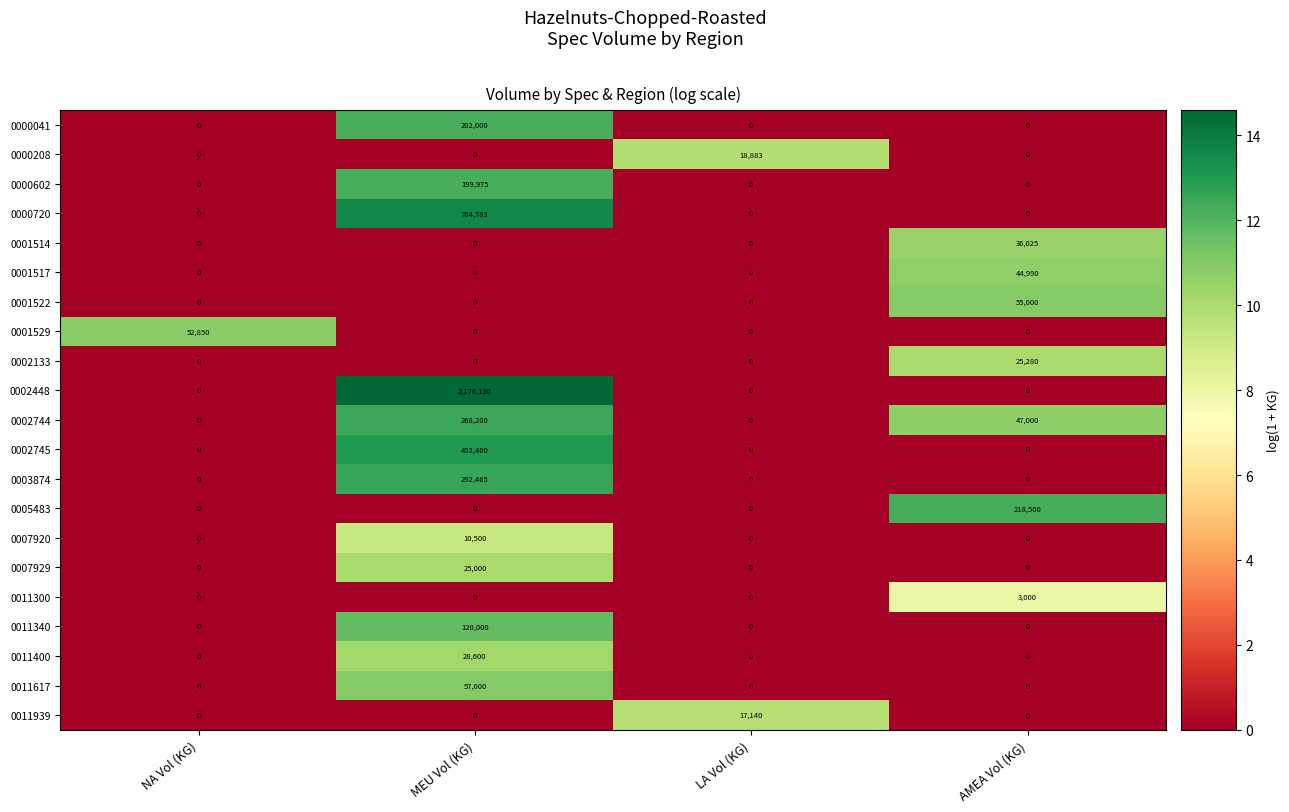

At which category is the sum across all series the highest?

MEU Vol (KG)